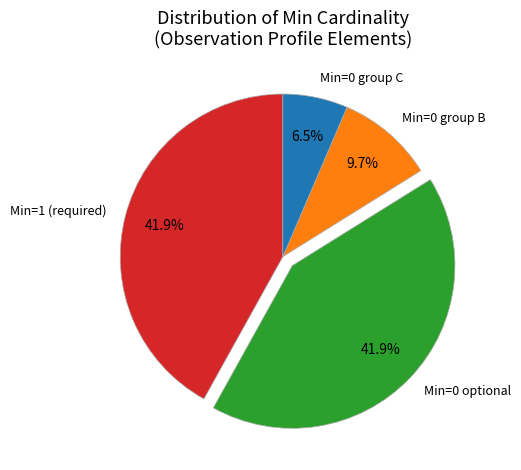

Does Min=0 group C account for over 50% of the chart?

No